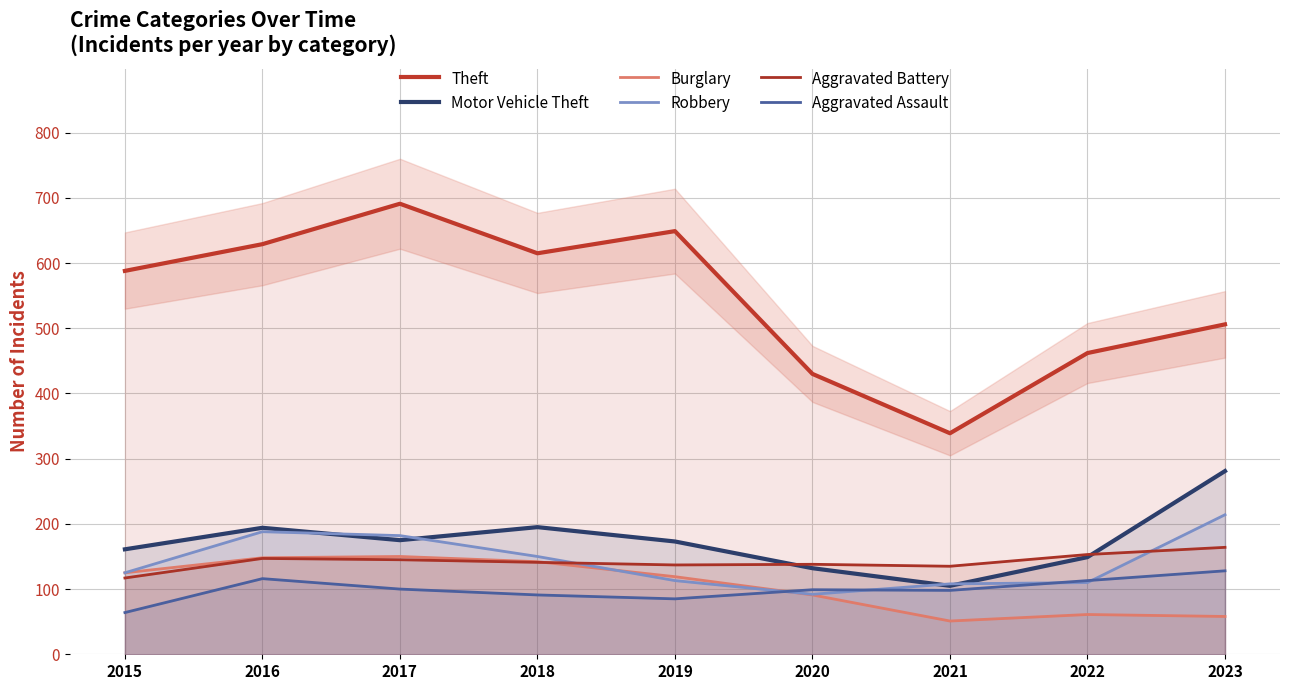

Where is the first local minimum for Aggravated Assault?

2019